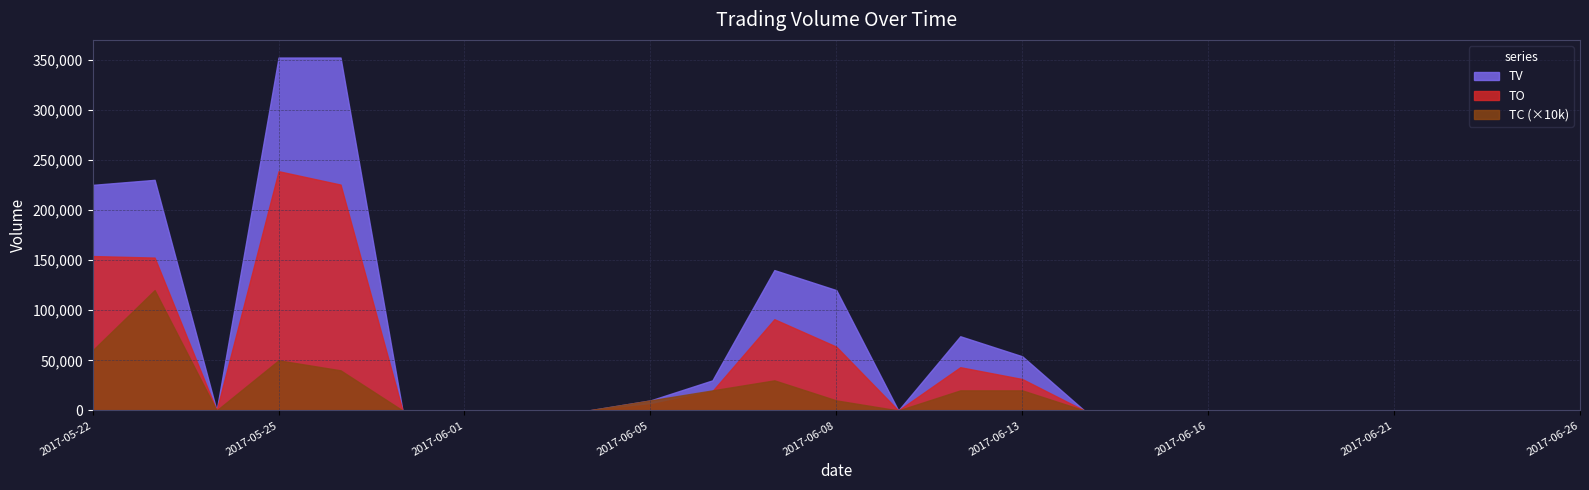

What is the total value across all series at 2017-06-12?

117122